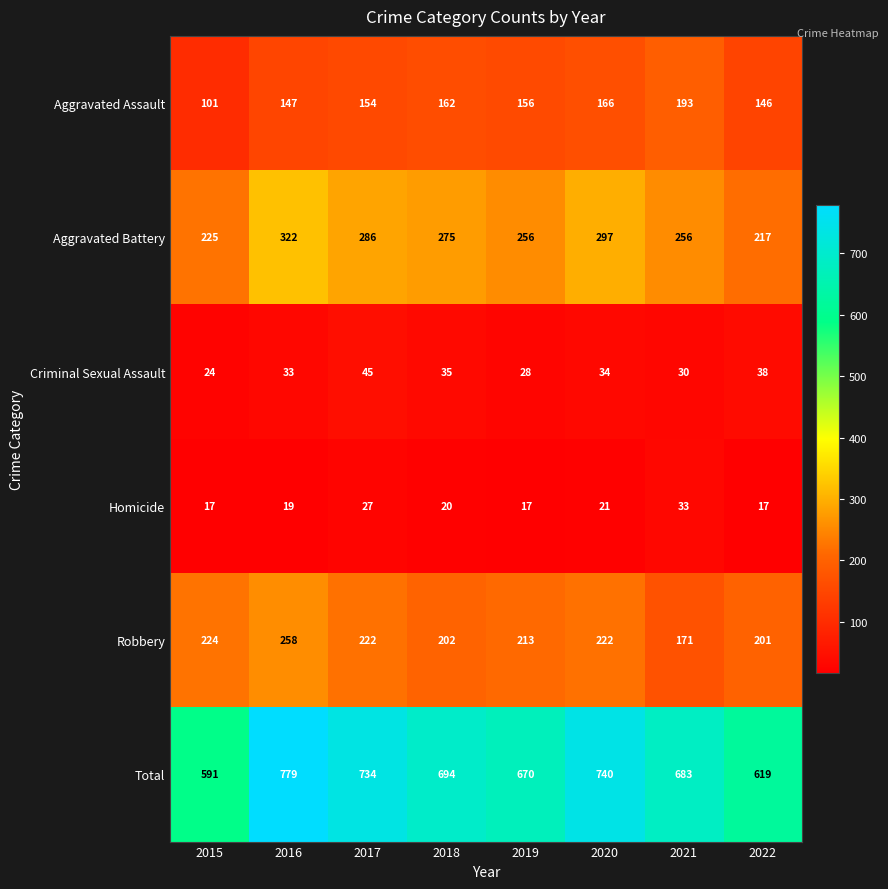

What is the sum of all Total values?

5510